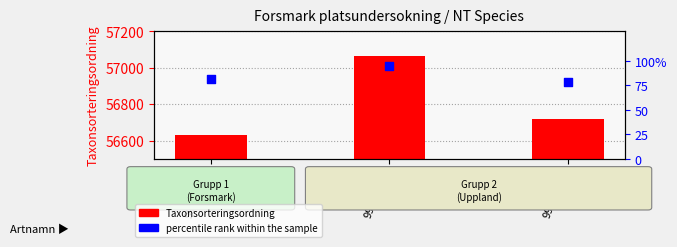

What is the total value across all series at 99324786?

56714